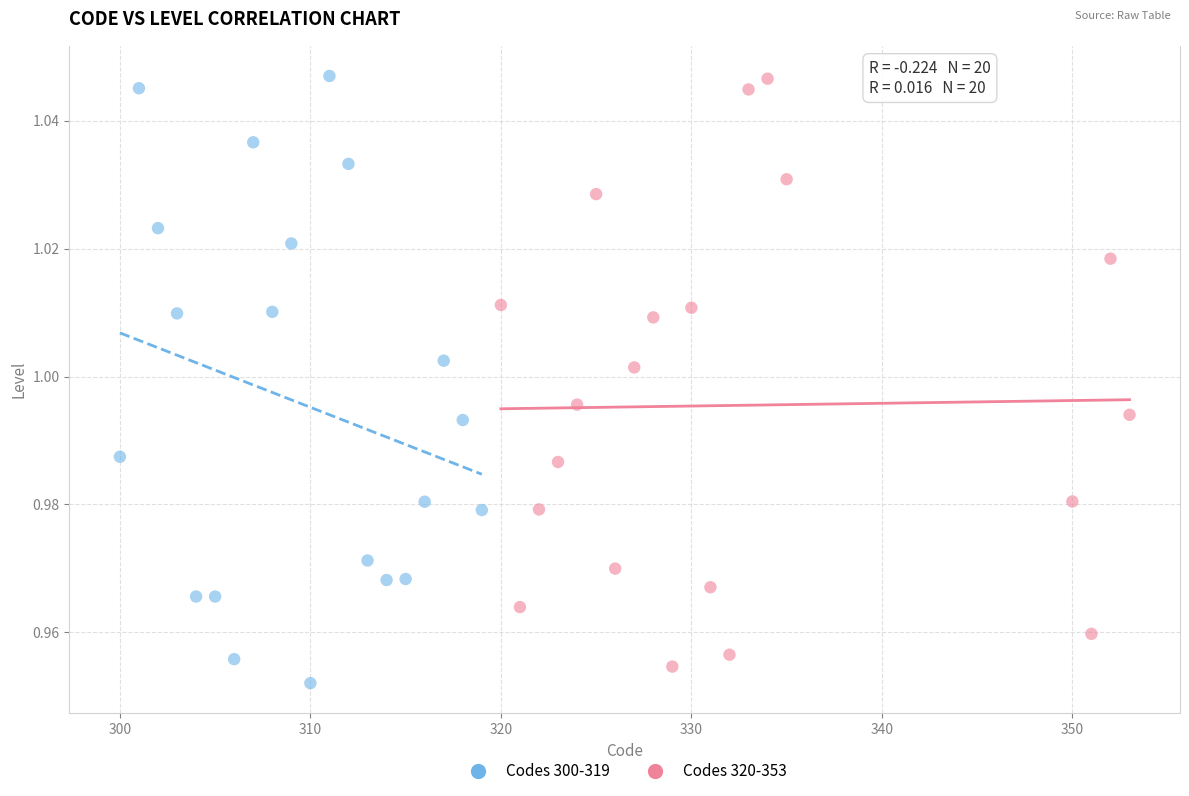

What are all the series names shown in the legend?

Codes 300-319, Codes 320-353